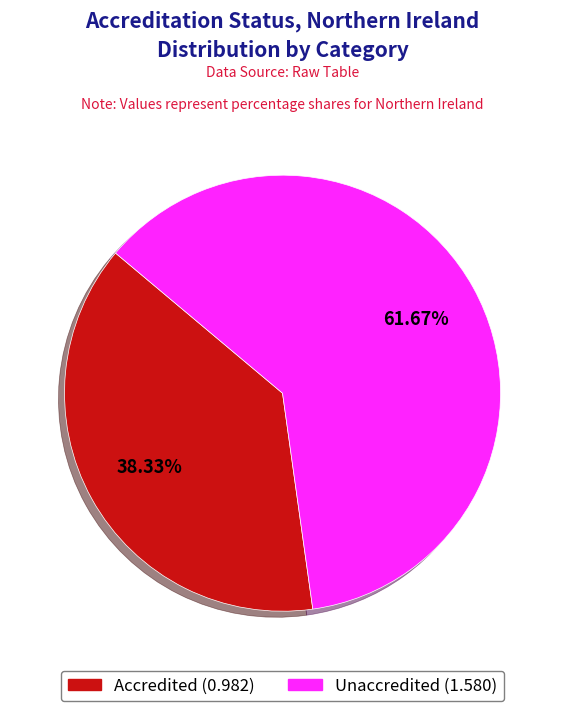

To the nearest percent, what is the difference between the largest and smallest slice percentages?

23%